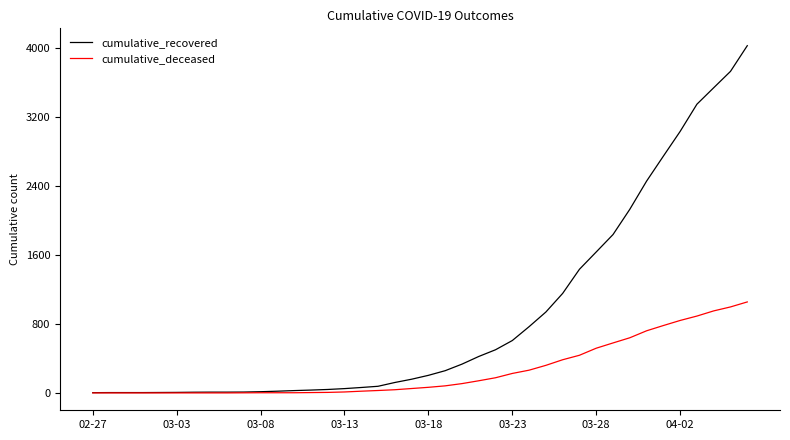

Which series has the largest total across all categories?

cumulative_recovered